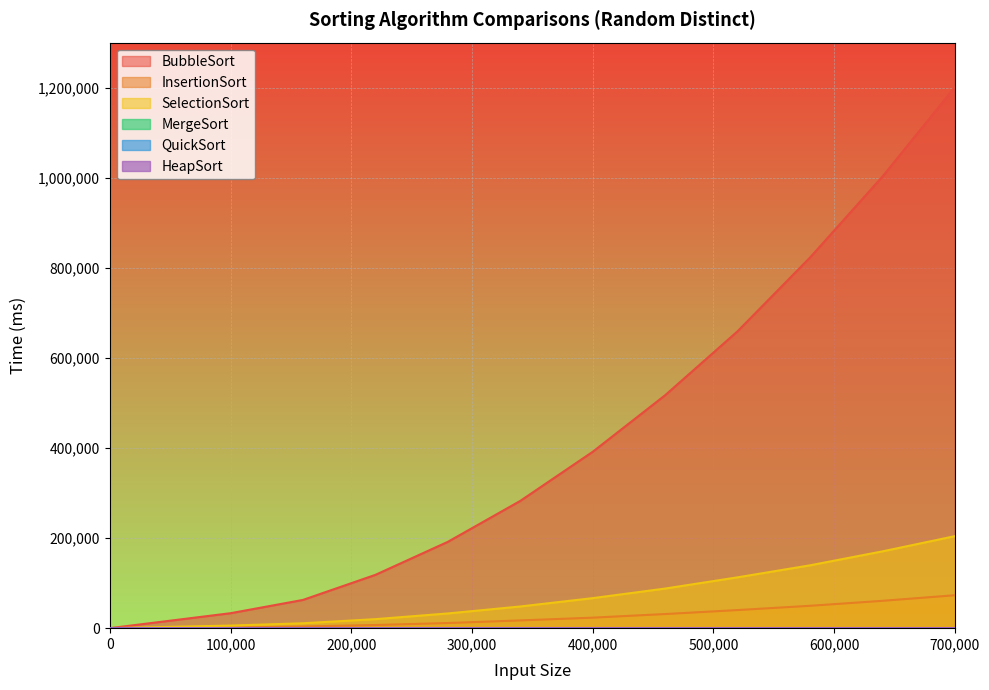

True or false: SelectionSort and BubbleSort intersect in this chart.

False